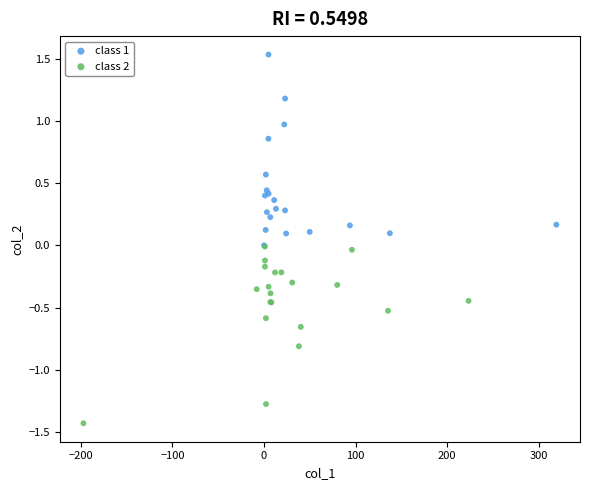

Which series reaches the minimum Y coordinate?

class 2